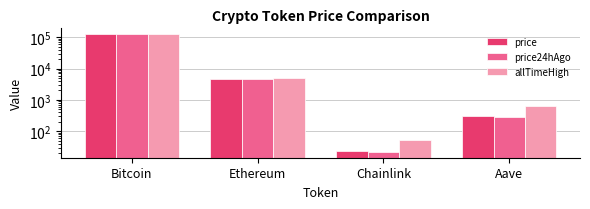

At Ethereum, list the series in order from largest to smallest.

allTimeHigh, price, price24hAgo